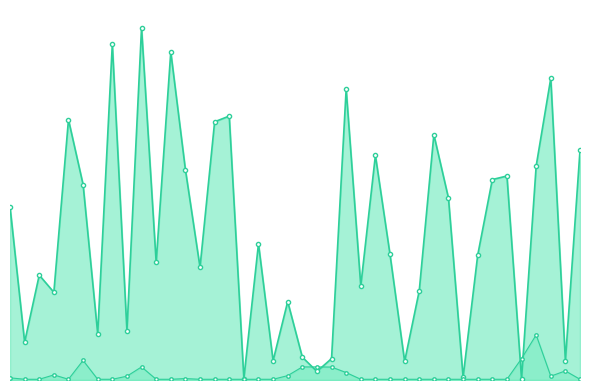

What is the average value of the L12_line series?

6.8